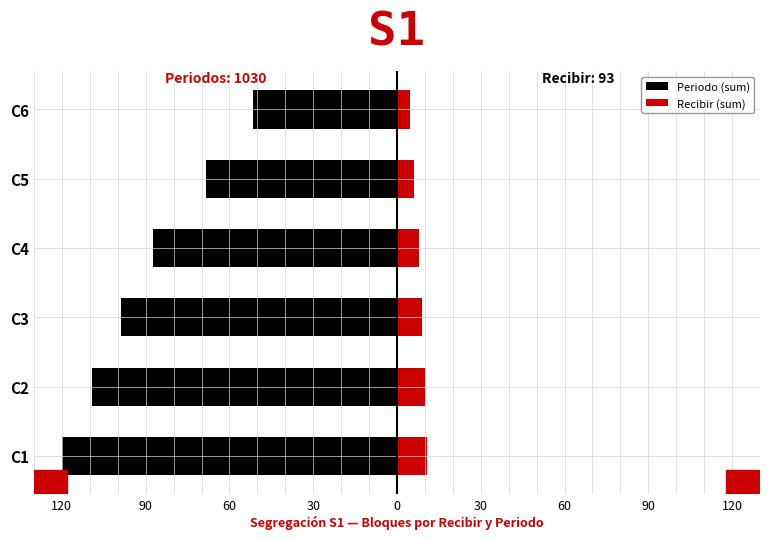

Read the Recibir (sum) value at C4.

7.8